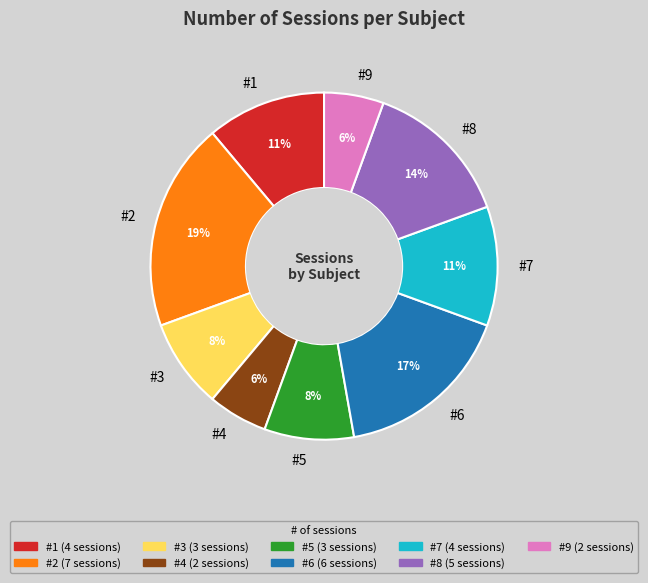

Which has a higher value, #5 or #7?

#7